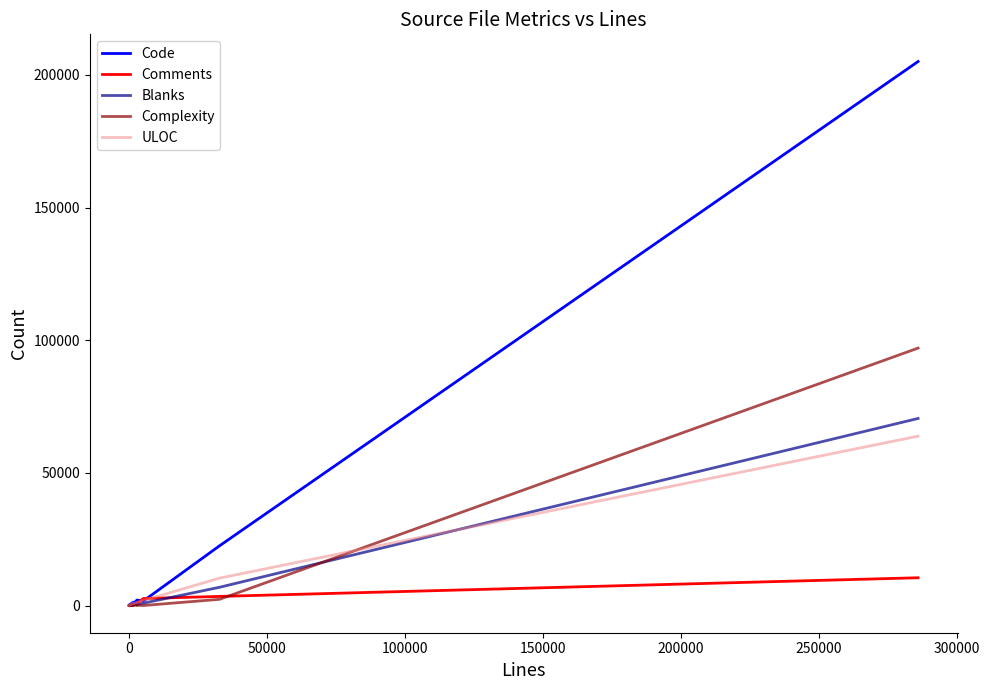

What are all the series names shown in the legend?

Code, Comments, Blanks, Complexity, ULOC